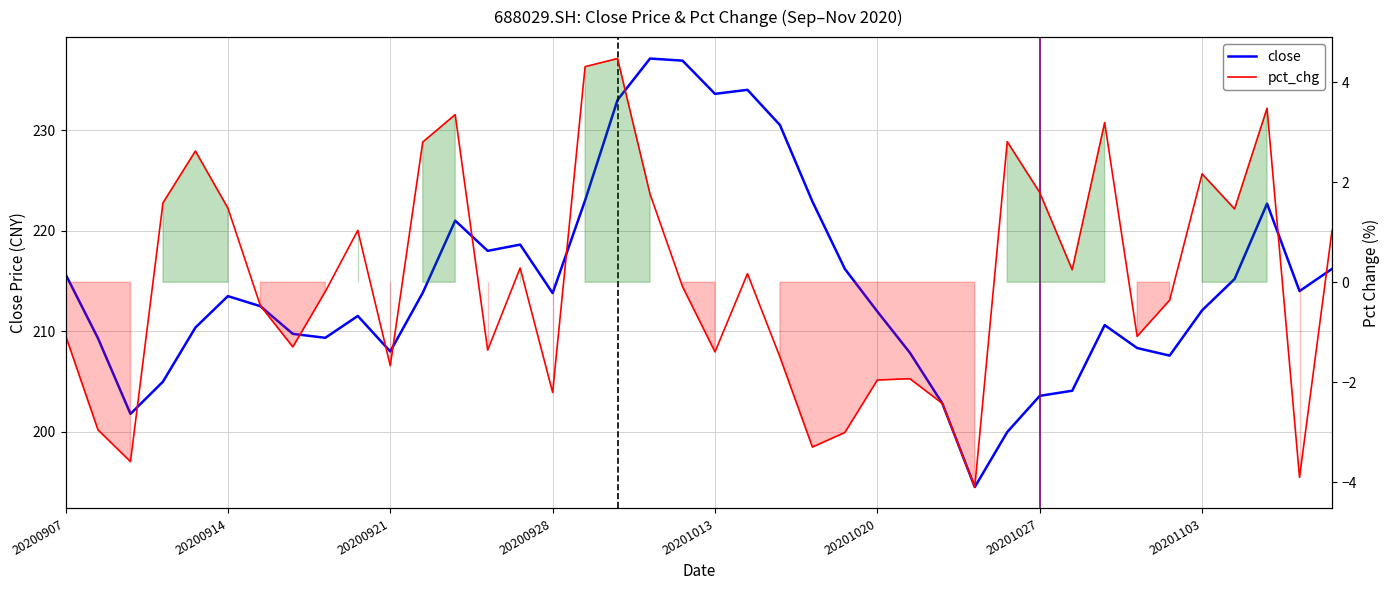

What are all the series names shown in the legend?

close, pct_chg